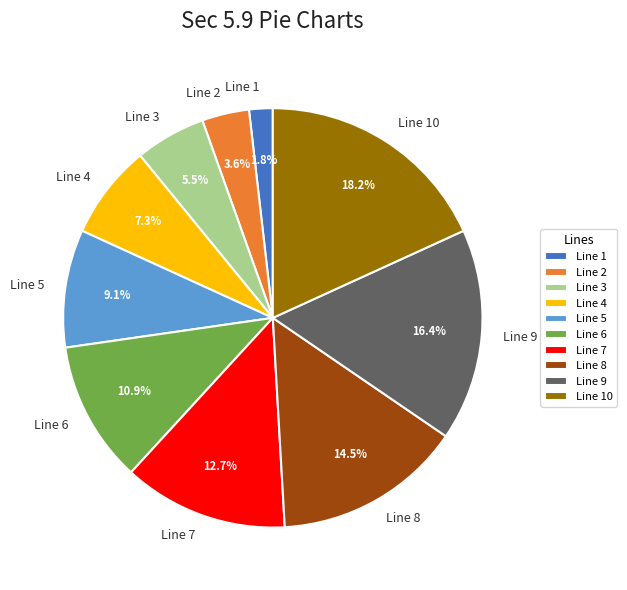

Which has a higher value, Line 9 or Line 3?

Line 9